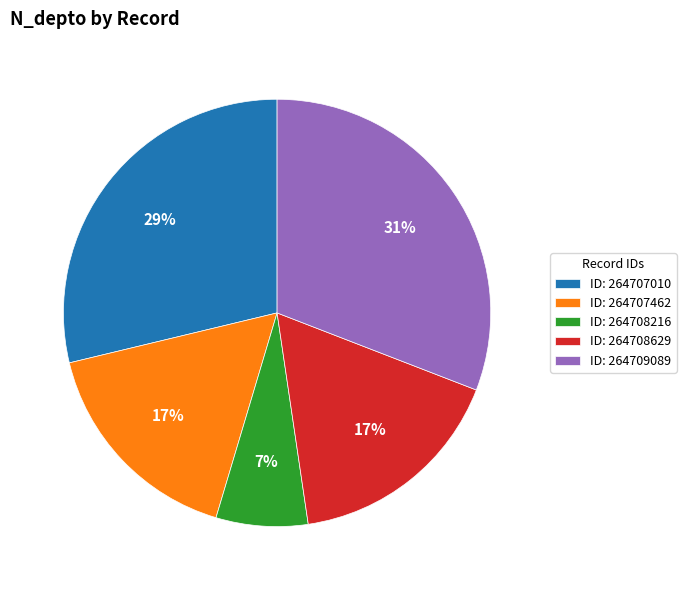

The ID: 264707462 slice represents 17% of the pie. True or false?

True